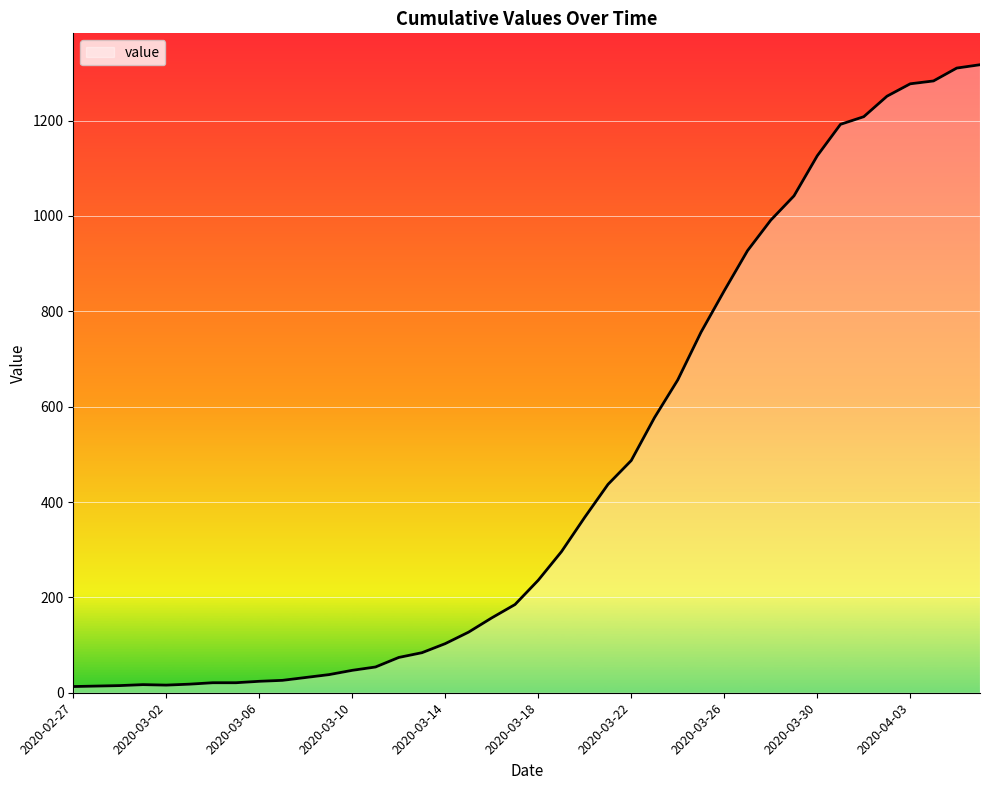

What is the maximum value shown in the chart?

1317